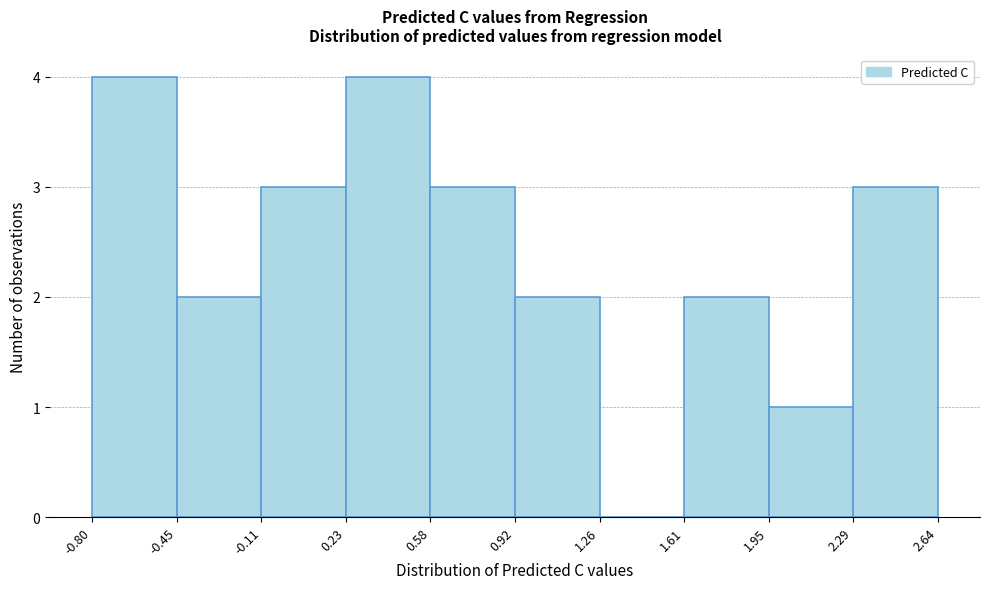

Reading left to right, transcribe this chart: for each bar, give the range it covers on the x-axis and its height. The values are not printed on the chart, so give them approximately, as read against the axis.

-0.80 to -0.45: 4
-0.45 to -0.11: 2
-0.11 to 0.23: 3
0.23 to 0.58: 4
0.58 to 0.92: 3
0.92 to 1.26: 2
1.26 to 1.61: 0
1.61 to 1.95: 2
1.95 to 2.29: 1
2.29 to 2.64: 3